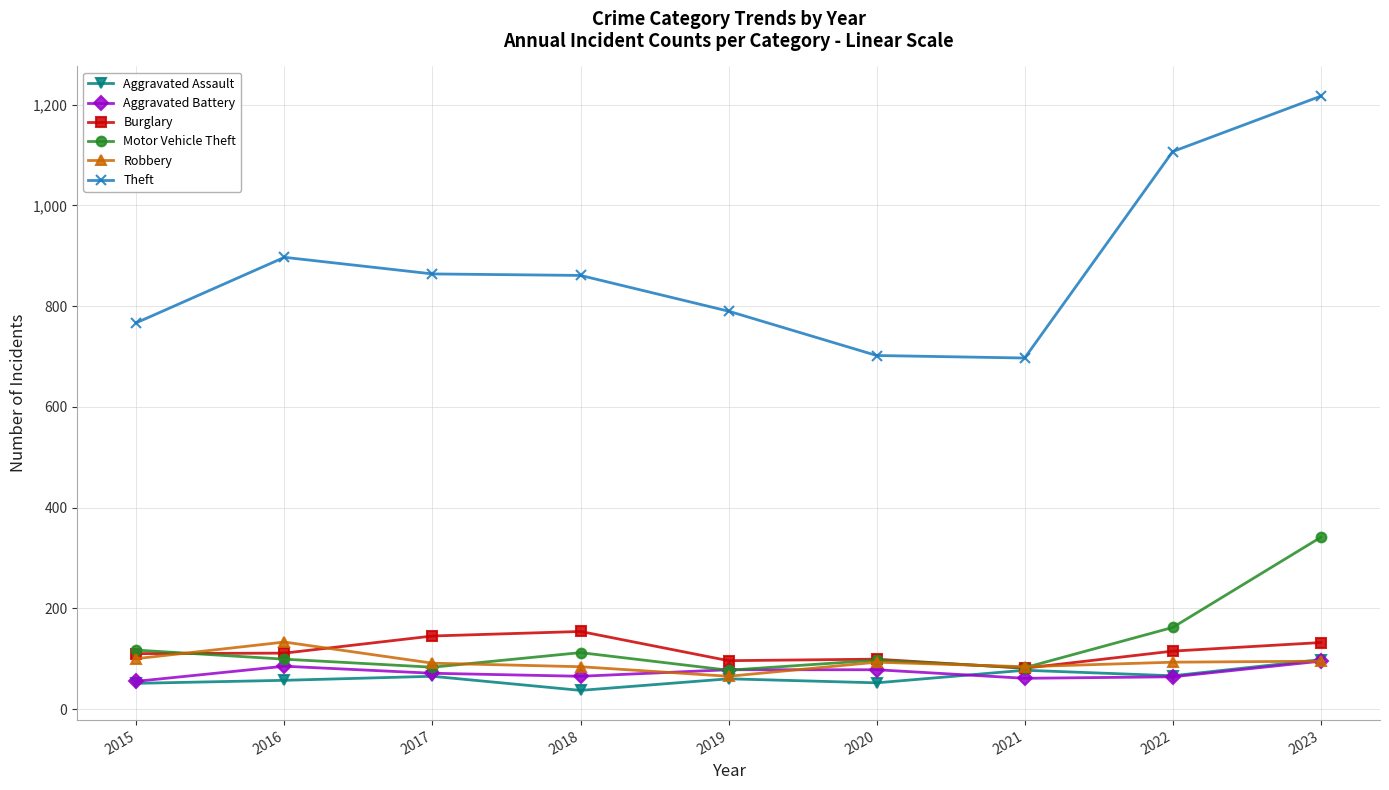

What is the difference between the maximum and second lowest values in the Robbery series?

49